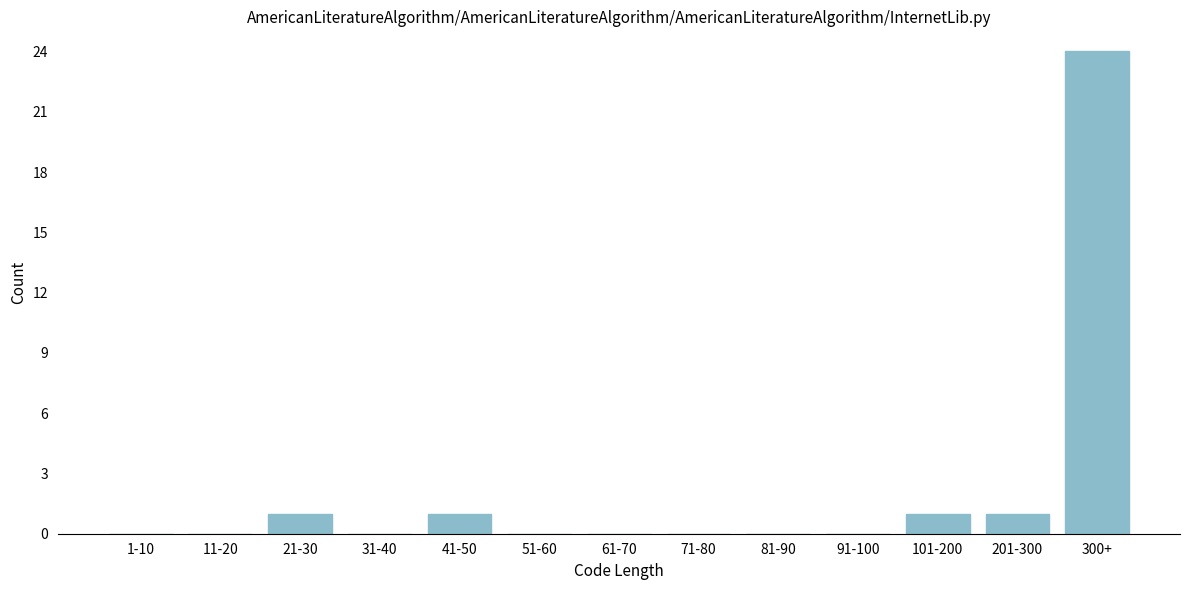

Reading left to right, extract all data points from this chart.

1-10=0	11-20=0	21-30=1	31-40=0	41-50=1	51-60=0	61-70=0	71-80=0	81-90=0	91-100=0	101-200=1	201-300=1	300+=24